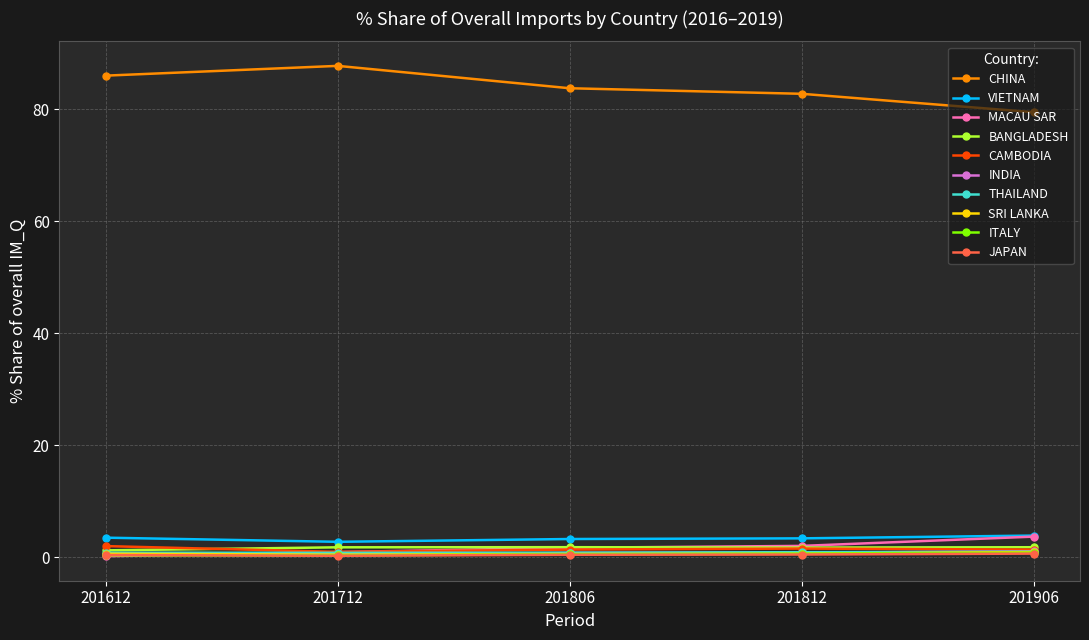

The CHINA series shows 79.4 at 201906. True or false?

True